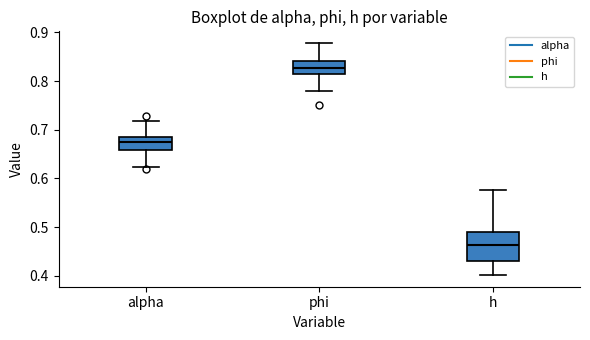

Reading left to right, read every box against the y-axis: the position of its median line, the range the box covers, and the ends of its whiskers. The values are not printed on the chart, so give them approximately, as read against the axis.

alpha: median 0.68 (just below the box's upper edge), box 0.66 to 0.68, whiskers 0.62 to 0.72
phi: median 0.83, box 0.81 to 0.84, whiskers 0.78 to 0.88
h: median 0.46, box 0.43 to 0.49, whiskers 0.40 to 0.58